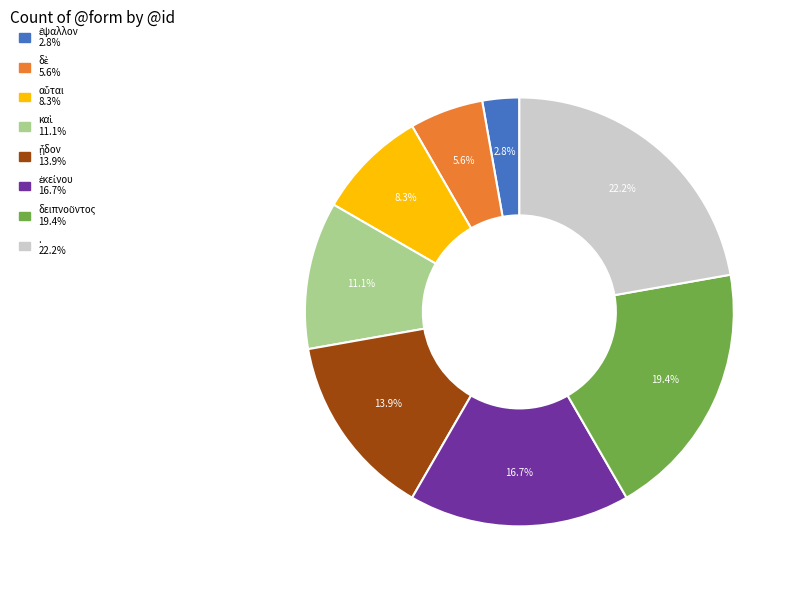

What is the largest slice in the pie chart?

.